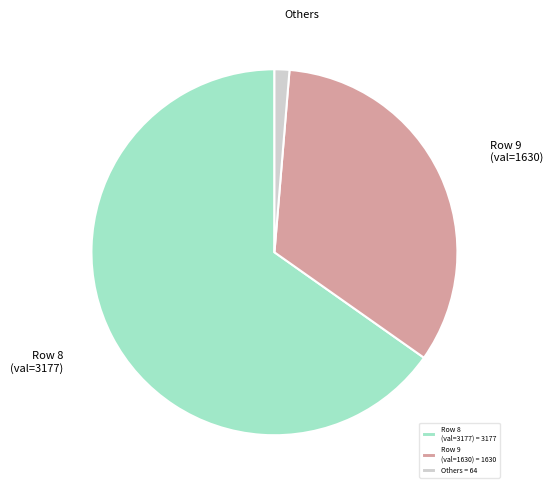

Do Row 9 (val=1630) = 1630 and Row 8 (val=3177) = 3177 together represent more than half of the pie?

Yes